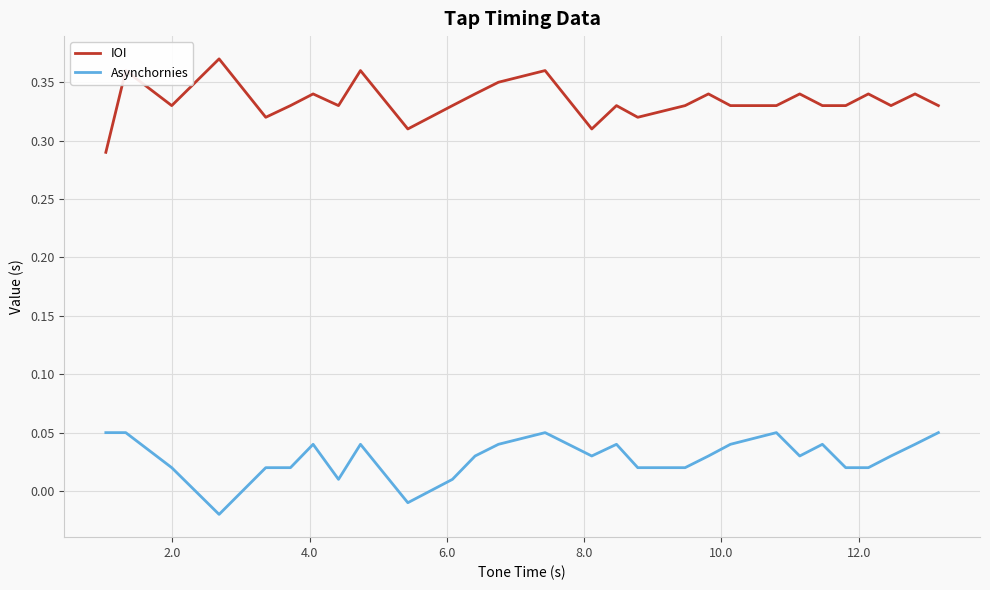

Rank the series by their maximum value, from lowest to highest.

Asynchornies, IOI